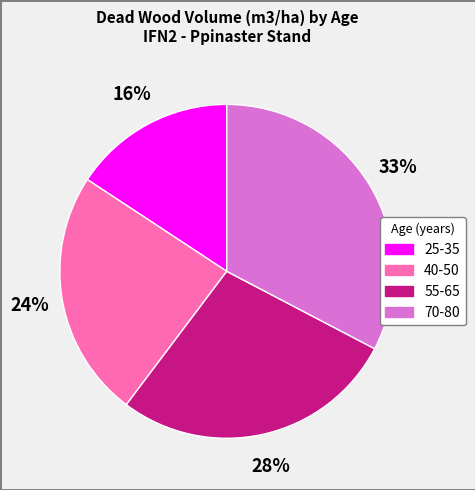

To the nearest percent, what is the average slice percentage?

25%